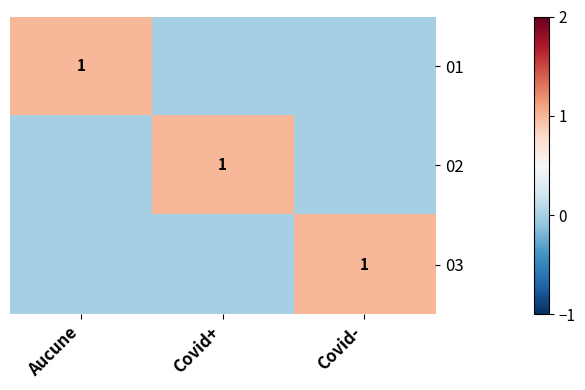

Between Covid+ and Aucune, which is larger?

Aucune